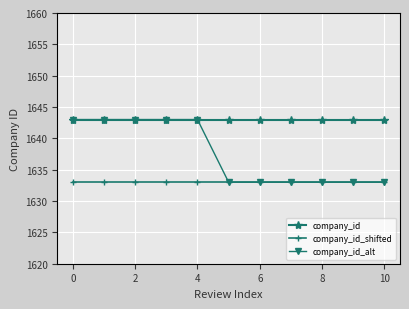

What is the sum of all company_id_shifted values?

17963